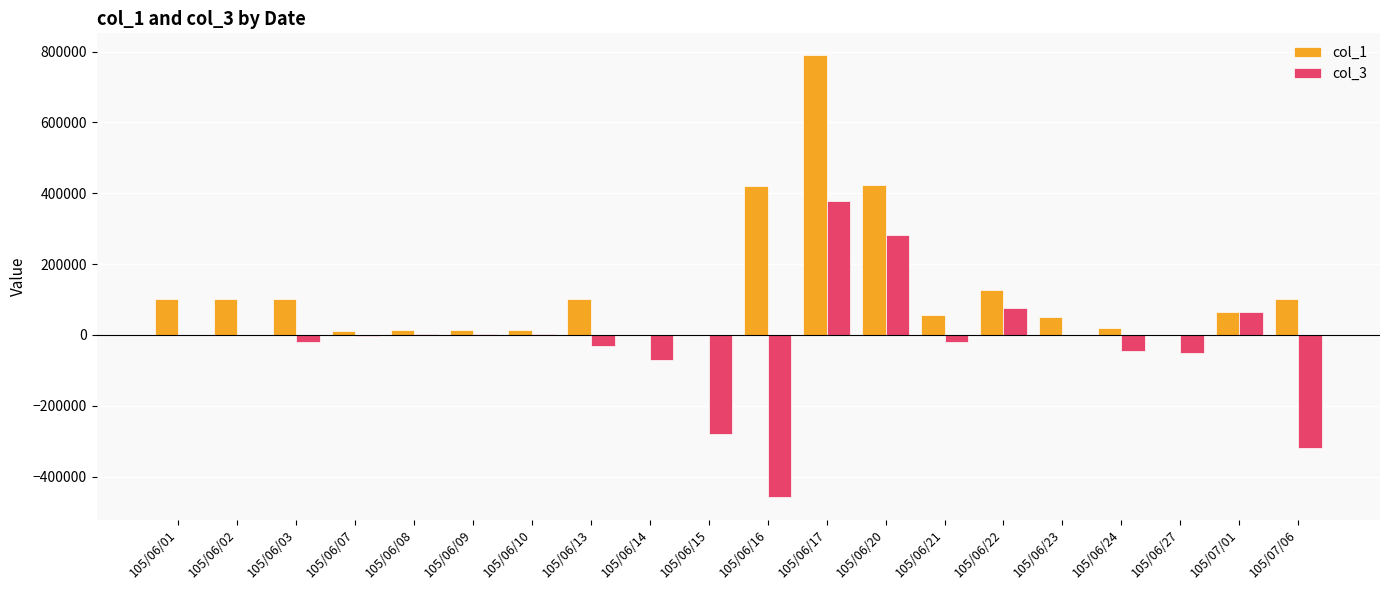

What is the maximum value shown in the chart?

789000